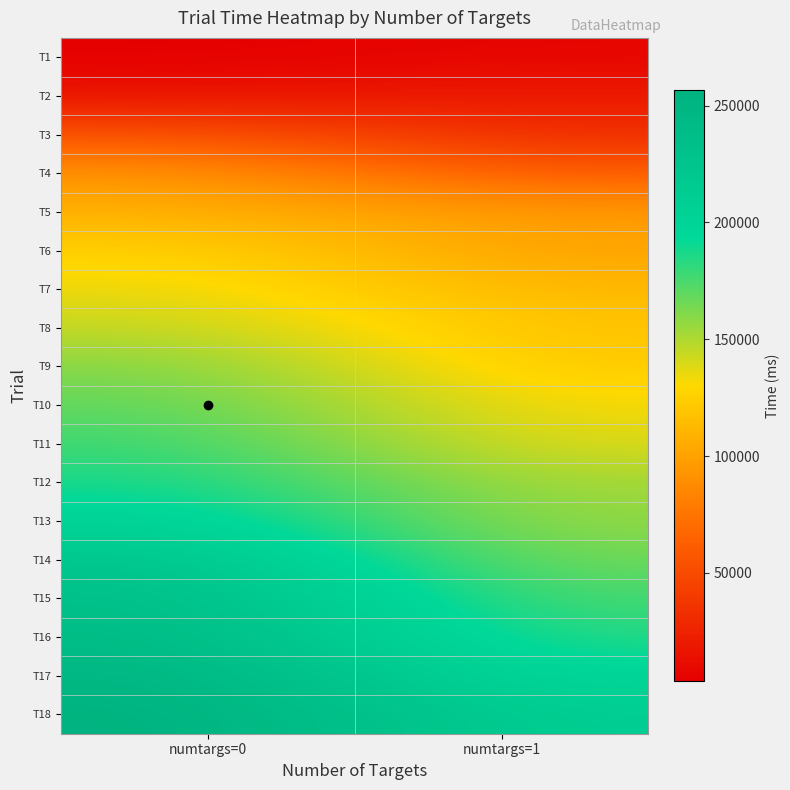

Between numtargs=1 and numtargs=0, which is larger?

numtargs=1